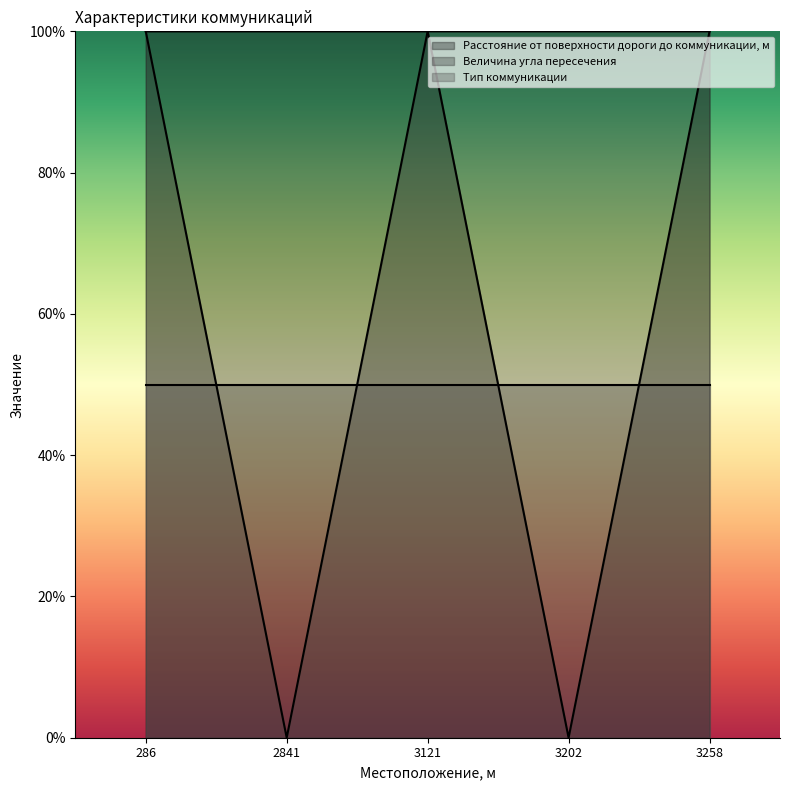

List the series in order of their peak value, lowest first.

Расстояние от поверхности дороги до коммуникации, м, Величина угла пересечения